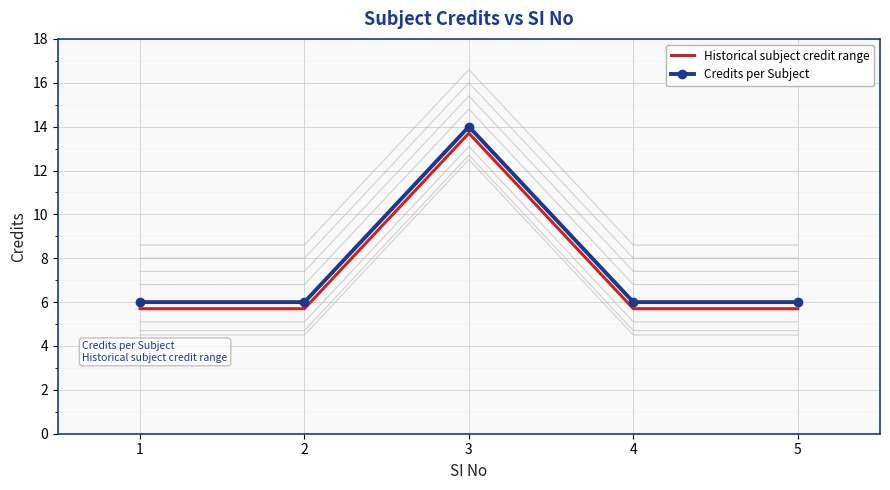

What is the maximum value shown in the chart?

14.0